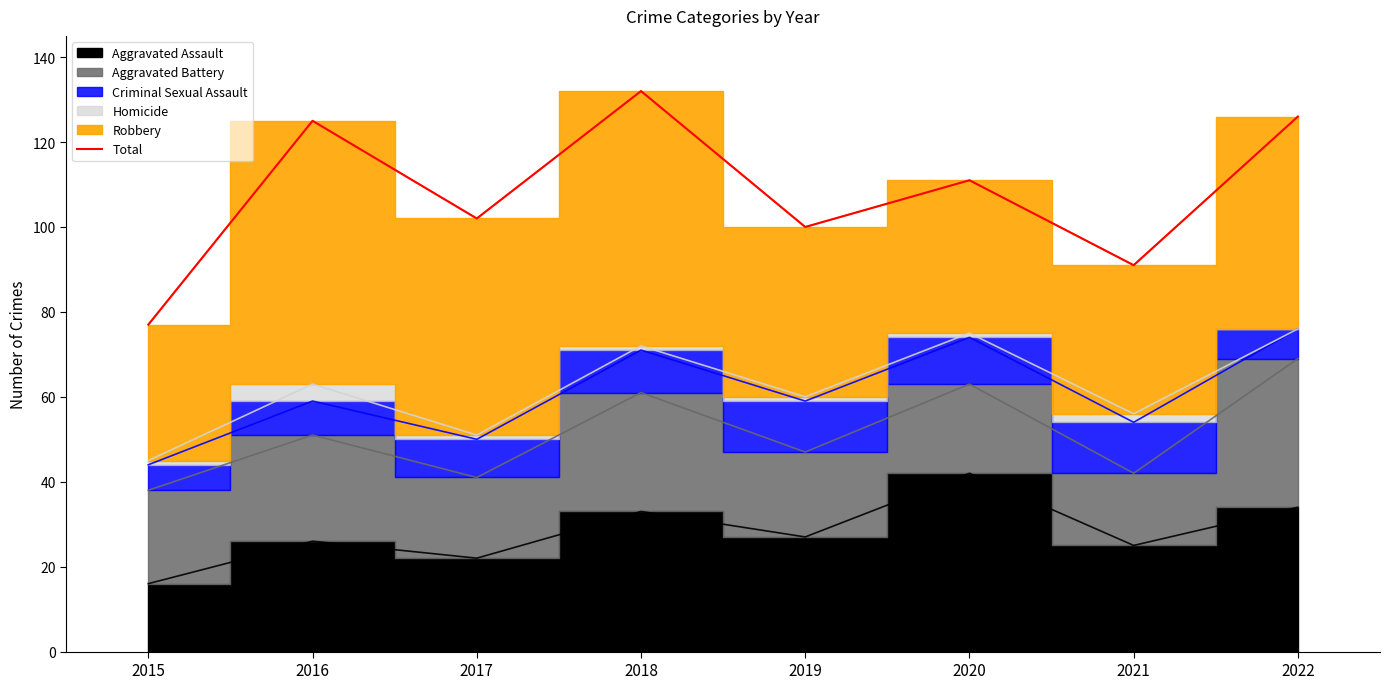

Does the chart have visible grid lines?

No